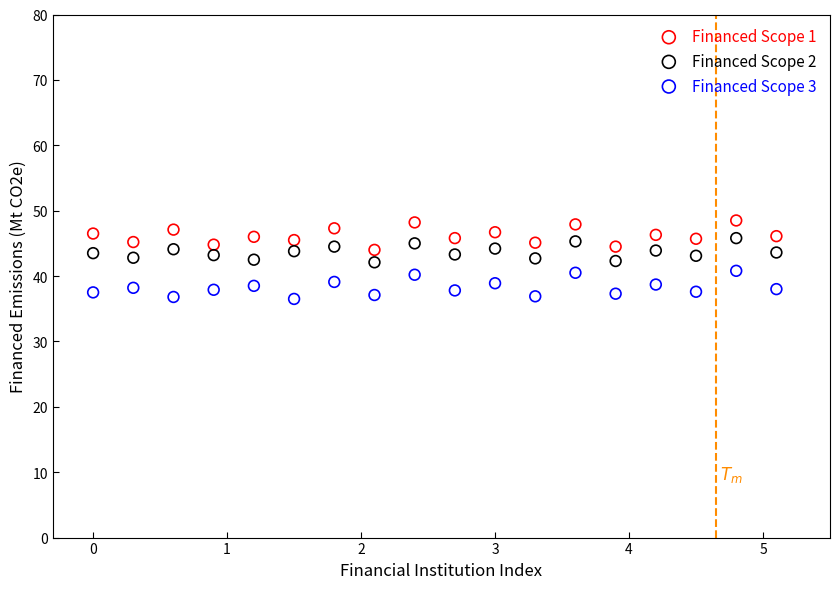

Which series contains the lowest Y value?

Financed Scope 3